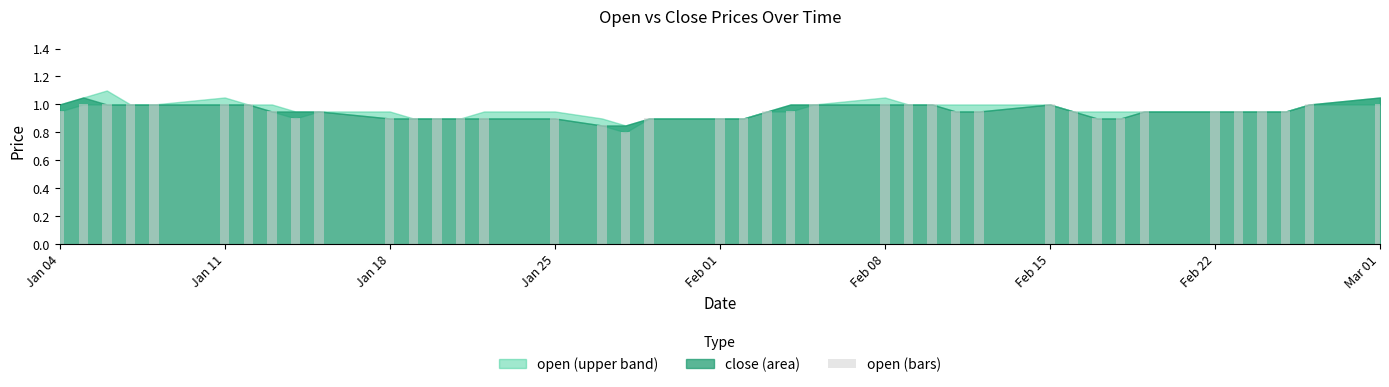

Where is open nearest to the value 0?

2021-01-28